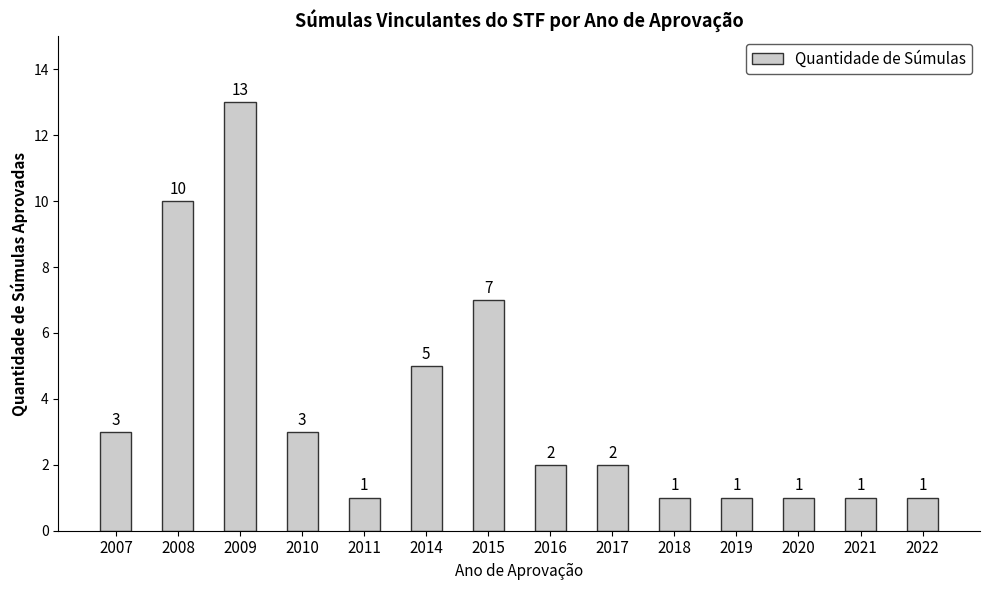

What is the difference between the second highest and minimum values?

9